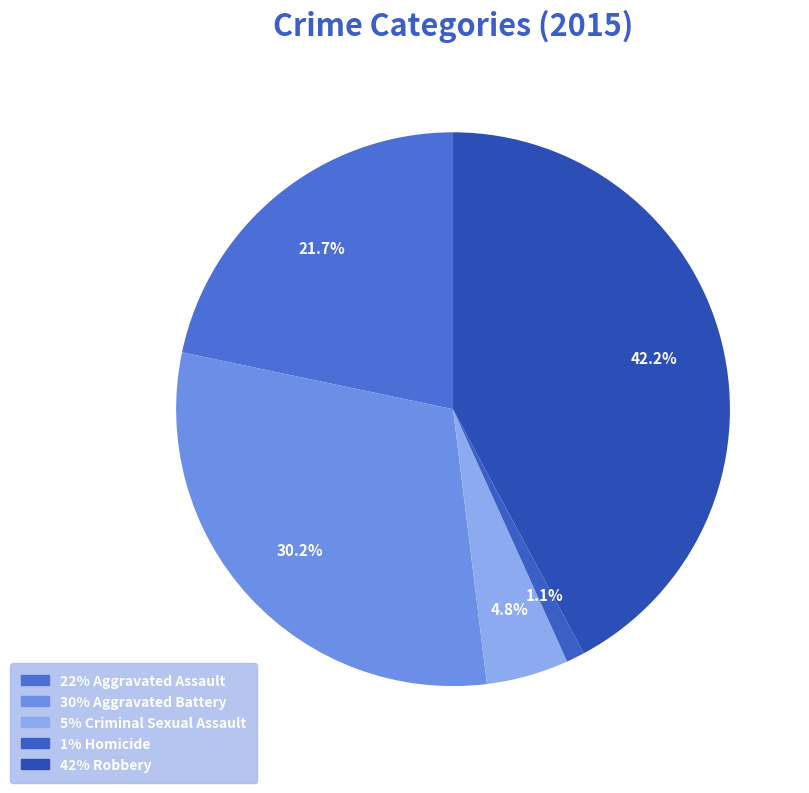

Count the number of slices in the pie.

5